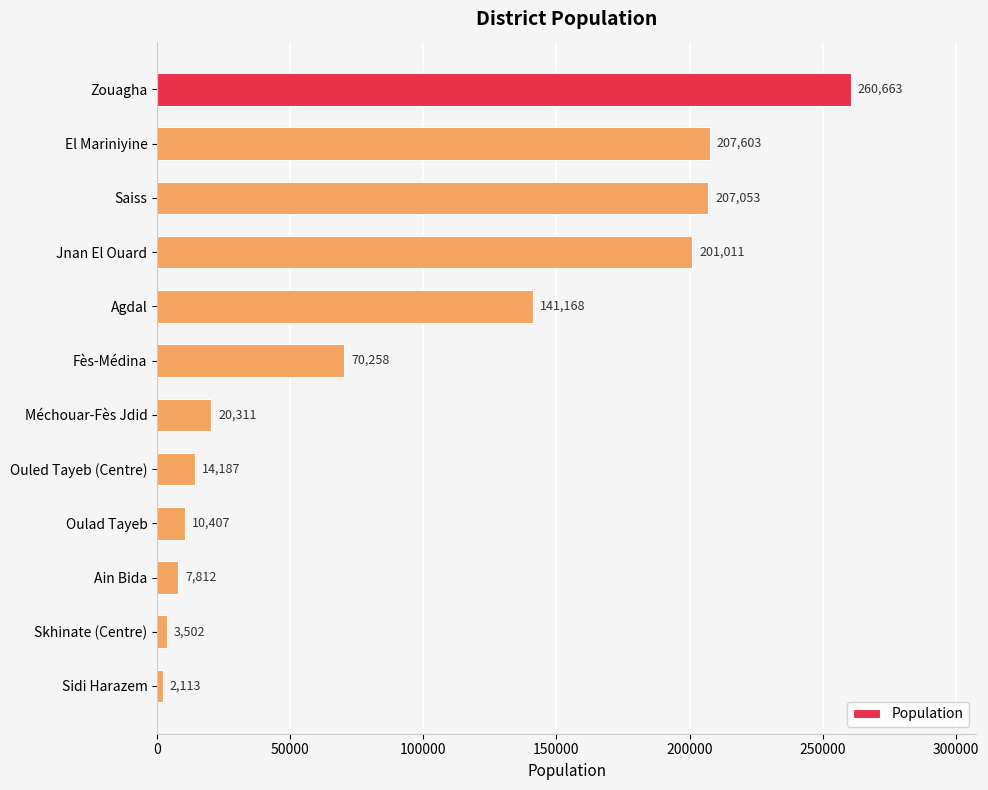

What is the label of the 6th bar from the bottom?

Méchouar-Fès Jdid